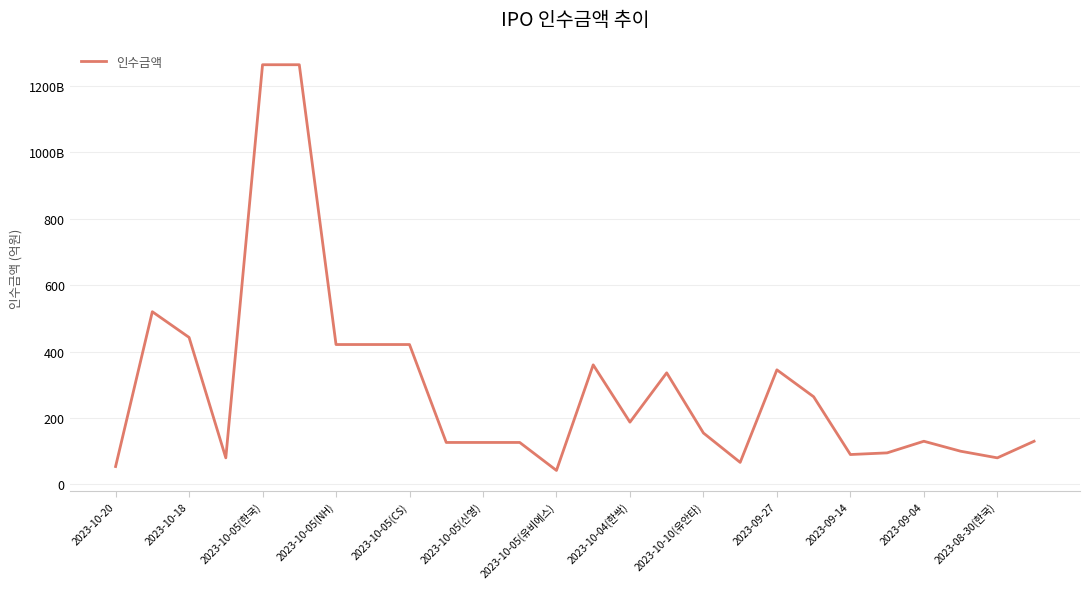

How many points are higher than both their immediate neighbors (excluding endpoints)?

5